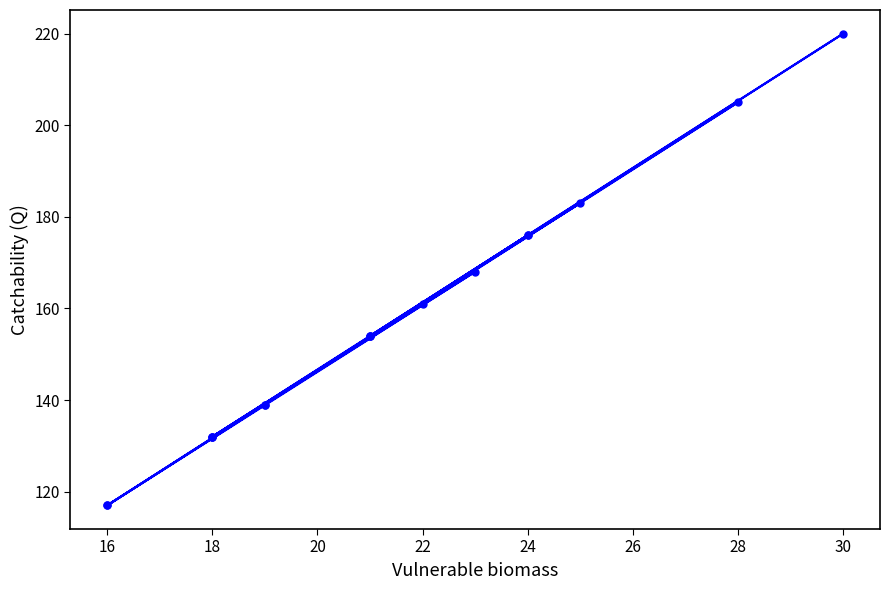

The value at 16 is 165. True or false?

False